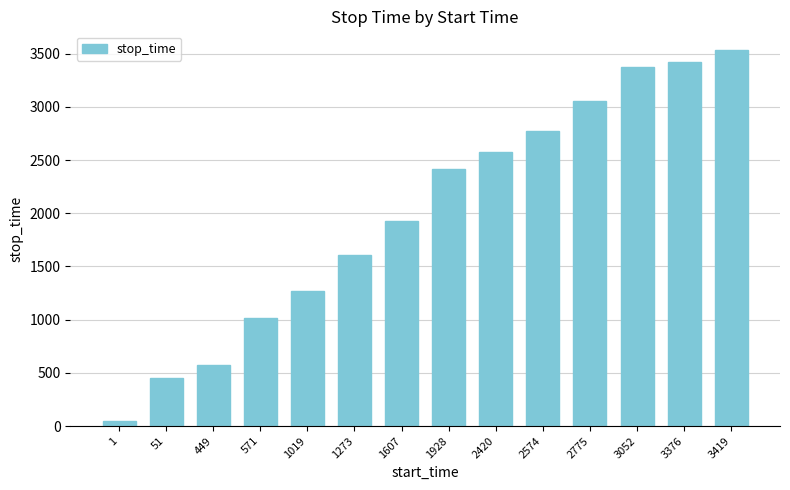

What is the value of the 5th bar from the left?

1272